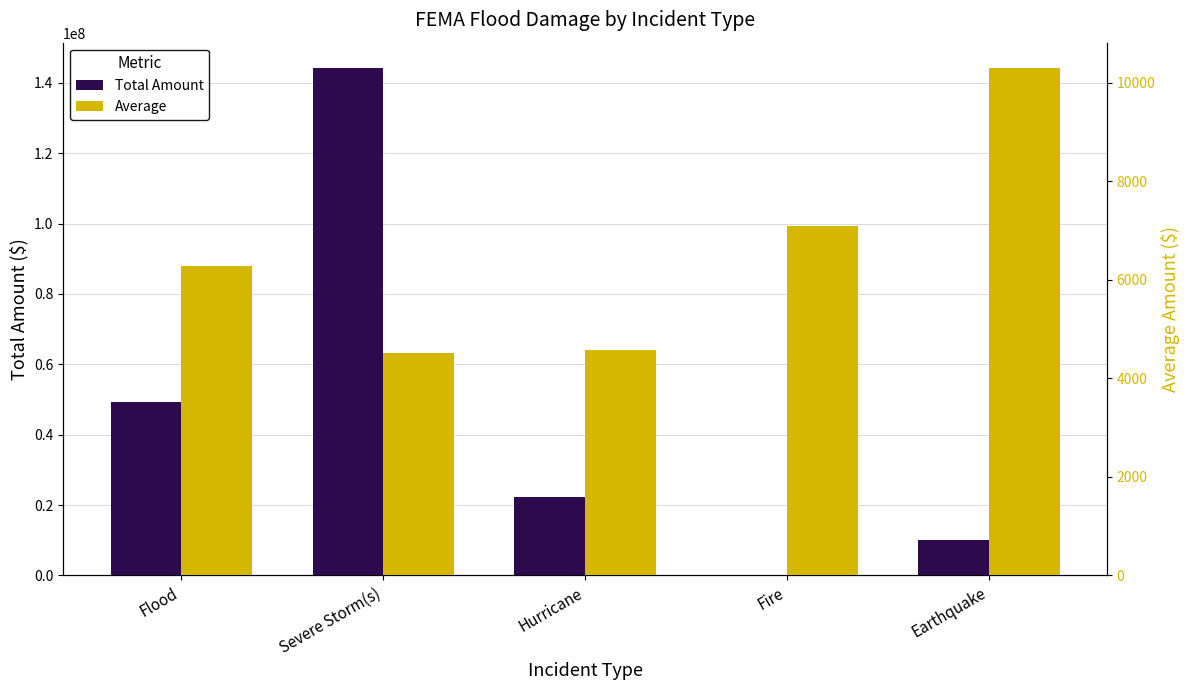

Which series has the largest range (max minus min)?

Total Amount